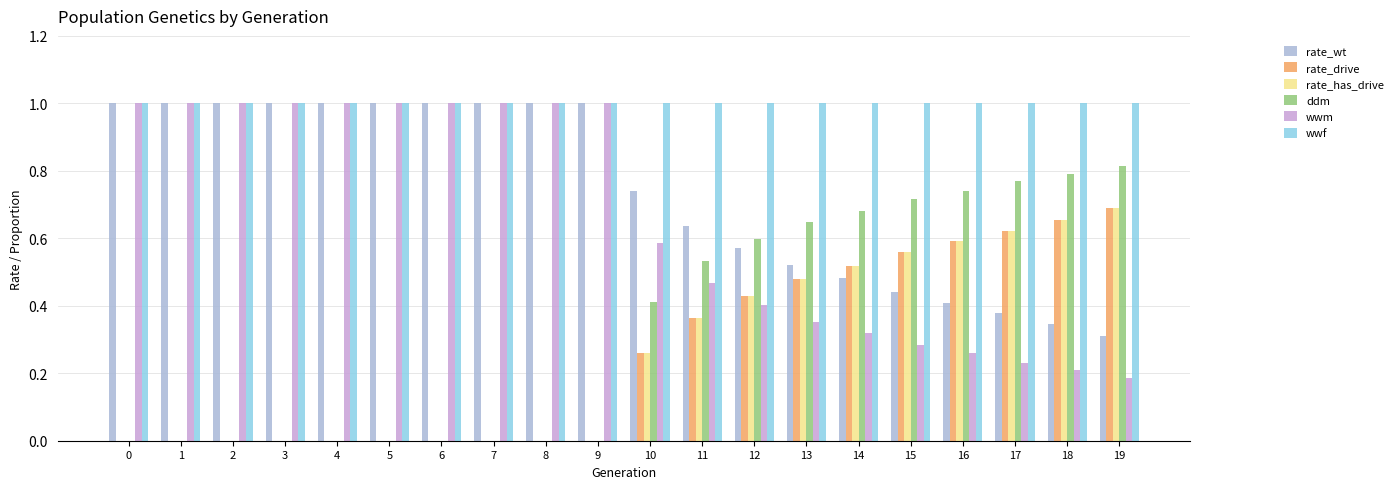

What is the sum of the ddm values at 12 and 15?

1.3